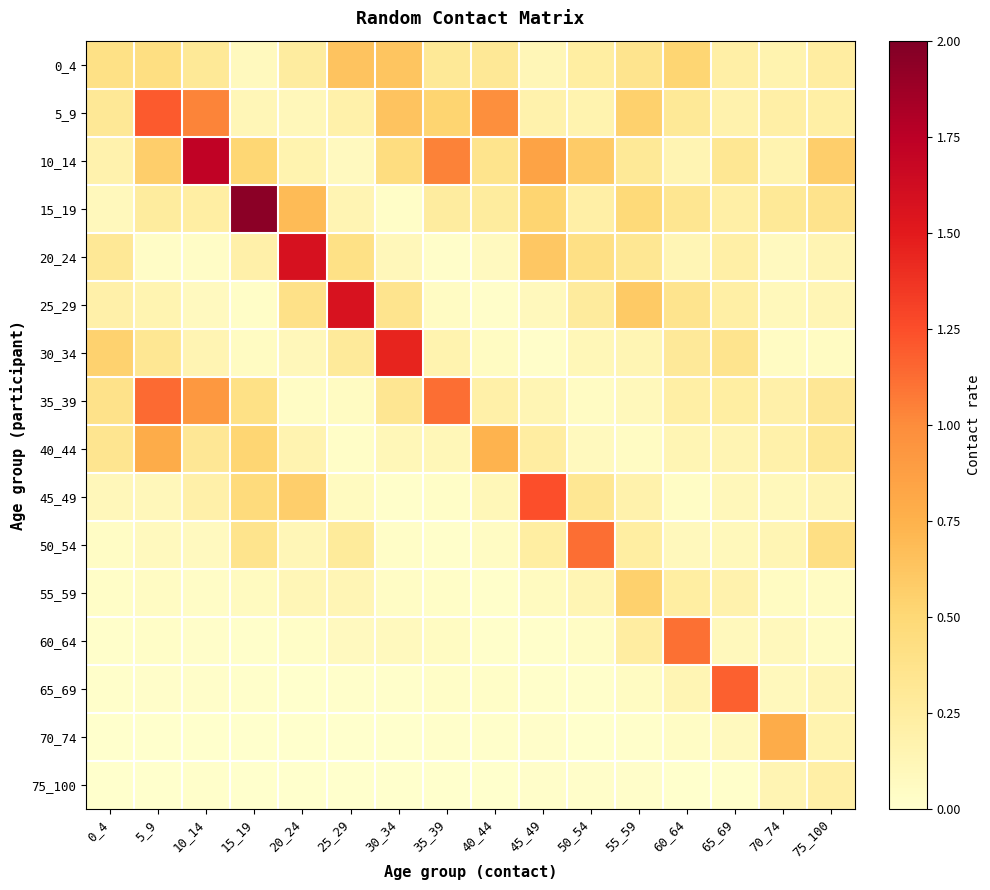

Reading left to right, list all the values displayed in this chart.

0_4: 0_4=0.4	5_9=0.4	10_14=0.3	15_19=0.1	20_24=0.3	25_29=0.6	30_34=0.6	35_39=0.3	40_44=0.3	45_49=0.1	50_54=0.2	55_59=0.4	60_64=0.5	65_69=0.2	70_74=0.2	75_100=0.2
5_9: 0_4=0.3	5_9=1.2	10_14=1.0	15_19=0.1	20_24=0.1	25_29=0.2	30_34=0.6	35_39=0.5	40_44=1.0	45_49=0.2	50_54=0.2	55_59=0.5	60_64=0.3	65_69=0.2	70_74=0.2	75_100=0.2
10_14: 0_4=0.2	5_9=0.6	10_14=1.7	15_19=0.5	20_24=0.2	25_29=0.1	30_34=0.4	35_39=1.0	40_44=0.4	45_49=0.8	50_54=0.6	55_59=0.3	60_64=0.1	65_69=0.3	70_74=0.2	75_100=0.6
15_19: 0_4=0.1	5_9=0.3	10_14=0.2	15_19=1.9	20_24=0.7	25_29=0.1	30_34=0.0	35_39=0.3	40_44=0.3	45_49=0.5	50_54=0.2	55_59=0.5	60_64=0.3	65_69=0.2	70_74=0.3	75_100=0.4
20_24: 0_4=0.3	5_9=0.0	10_14=0.0	15_19=0.2	20_24=1.6	25_29=0.4	30_34=0.1	35_39=0.0	40_44=0.1	45_49=0.6	50_54=0.4	55_59=0.3	60_64=0.1	65_69=0.2	70_74=0.1	75_100=0.1
25_29: 0_4=0.2	5_9=0.2	10_14=0.1	15_19=0.0	20_24=0.4	25_29=1.6	30_34=0.4	35_39=0.1	40_44=0.0	45_49=0.1	50_54=0.3	55_59=0.6	60_64=0.4	65_69=0.2	70_74=0.1	75_100=0.1
30_34: 0_4=0.5	5_9=0.3	10_14=0.1	15_19=0.1	20_24=0.1	25_29=0.3	30_34=1.5	35_39=0.2	40_44=0.1	45_49=0.0	50_54=0.1	55_59=0.1	60_64=0.3	65_69=0.4	70_74=0.0	75_100=0.1
35_39: 0_4=0.4	5_9=1.1	10_14=0.9	15_19=0.4	20_24=0.0	25_29=0.1	30_34=0.3	35_39=1.1	40_44=0.2	45_49=0.1	50_54=0.1	55_59=0.1	60_64=0.2	65_69=0.2	70_74=0.2	75_100=0.3
40_44: 0_4=0.3	5_9=0.8	10_14=0.3	15_19=0.5	20_24=0.2	25_29=0.0	30_34=0.1	35_39=0.1	40_44=0.7	45_49=0.2	50_54=0.1	55_59=0.0	60_64=0.1	65_69=0.1	70_74=0.2	75_100=0.3
45_49: 0_4=0.1	5_9=0.1	10_14=0.2	15_19=0.5	20_24=0.6	25_29=0.1	30_34=0.0	35_39=0.0	40_44=0.1	45_49=1.2	50_54=0.3	55_59=0.2	60_64=0.0	65_69=0.1	70_74=0.1	75_100=0.1
50_54: 0_4=0.0	5_9=0.1	10_14=0.1	15_19=0.4	20_24=0.1	25_29=0.3	30_34=0.0	35_39=0.0	40_44=0.1	45_49=0.2	50_54=1.1	55_59=0.2	60_64=0.1	65_69=0.1	70_74=0.1	75_100=0.4
55_59: 0_4=0.0	5_9=0.0	10_14=0.0	15_19=0.1	20_24=0.1	25_29=0.1	30_34=0.0	35_39=0.0	40_44=0.0	45_49=0.1	50_54=0.1	55_59=0.5	60_64=0.2	65_69=0.2	70_74=0.1	75_100=0.1
60_64: 0_4=0.0	5_9=0.0	10_14=0.0	15_19=0.0	20_24=0.0	25_29=0.1	30_34=0.1	35_39=0.1	40_44=0.0	45_49=0.0	50_54=0.0	55_59=0.2	60_64=1.1	65_69=0.1	70_74=0.1	75_100=0.1
65_69: 0_4=0.0	5_9=0.0	10_14=0.0	15_19=0.0	20_24=0.0	25_29=0.0	30_34=0.0	35_39=0.0	40_44=0.0	45_49=0.0	50_54=0.0	55_59=0.1	60_64=0.1	65_69=1.2	70_74=0.1	75_100=0.1
70_74: 0_4=0.0	5_9=0.0	10_14=0.0	15_19=0.0	20_24=0.0	25_29=0.0	30_34=0.0	35_39=0.0	40_44=0.0	45_49=0.0	50_54=0.0	55_59=0.0	60_64=0.0	65_69=0.1	70_74=0.8	75_100=0.2
75_100: 0_4=0.0	5_9=0.0	10_14=0.0	15_19=0.0	20_24=0.0	25_29=0.0	30_34=0.0	35_39=0.0	40_44=0.0	45_49=0.0	50_54=0.0	55_59=0.0	60_64=0.0	65_69=0.0	70_74=0.1	75_100=0.2